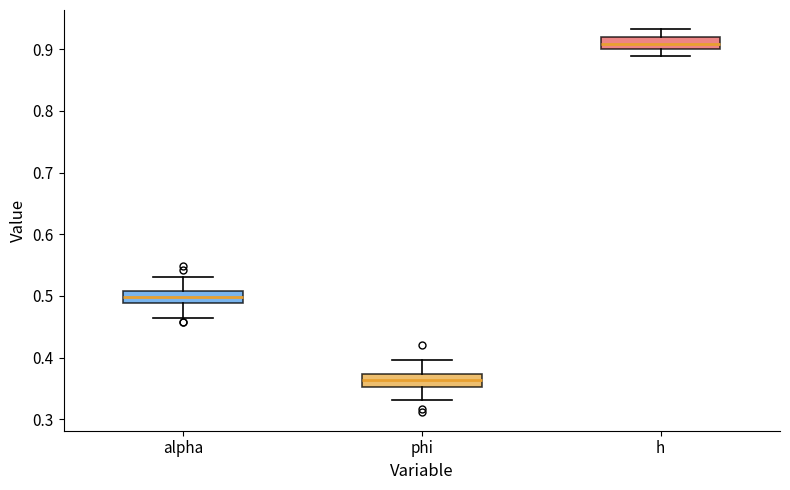

Reading left to right, read every box against the y-axis: the position of its median line, the range the box covers, and the ends of its whiskers. The values are not printed on the chart, so give them approximately, as read against the axis.

alpha: median 0.50, box 0.49 to 0.51, whiskers 0.46 to 0.53
phi: median 0.36, box 0.35 to 0.37, whiskers 0.33 to 0.40
h: median 0.91, box 0.90 to 0.92, whiskers 0.89 to 0.93